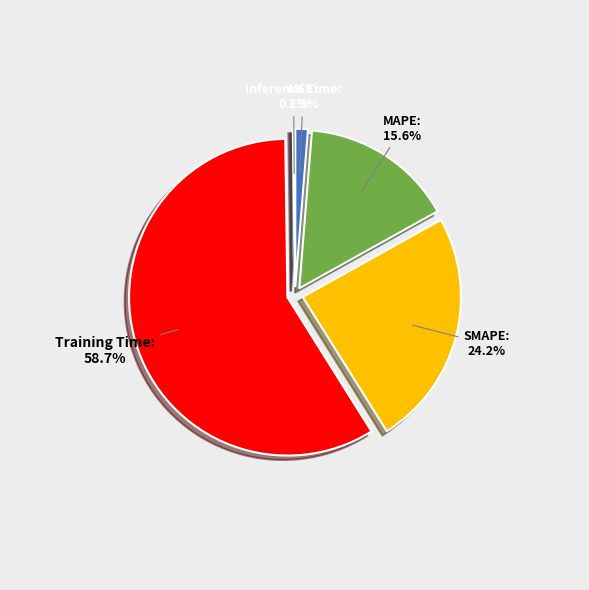

What is the largest slice in the pie chart?

Training Time